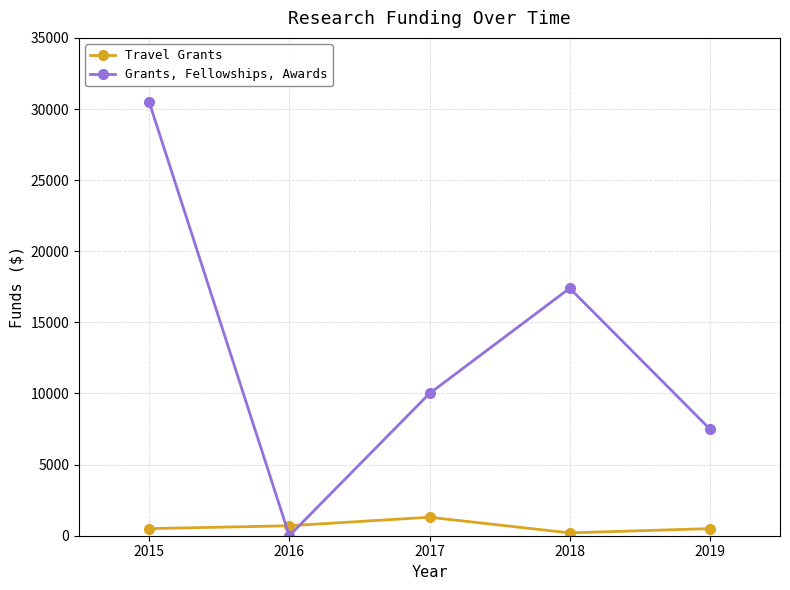

List the series in order of their peak value, lowest first.

Travel Grants, Grants, Fellowships, Awards